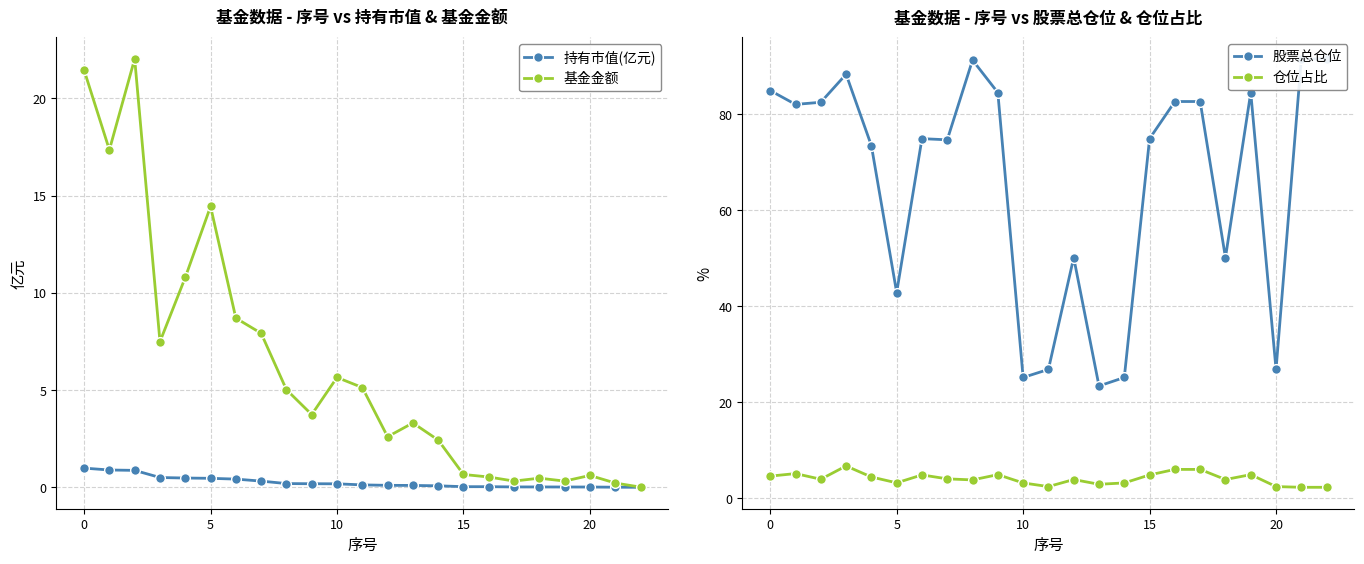

The value of 基金金额 at 20 is 0.6. True or false?

True